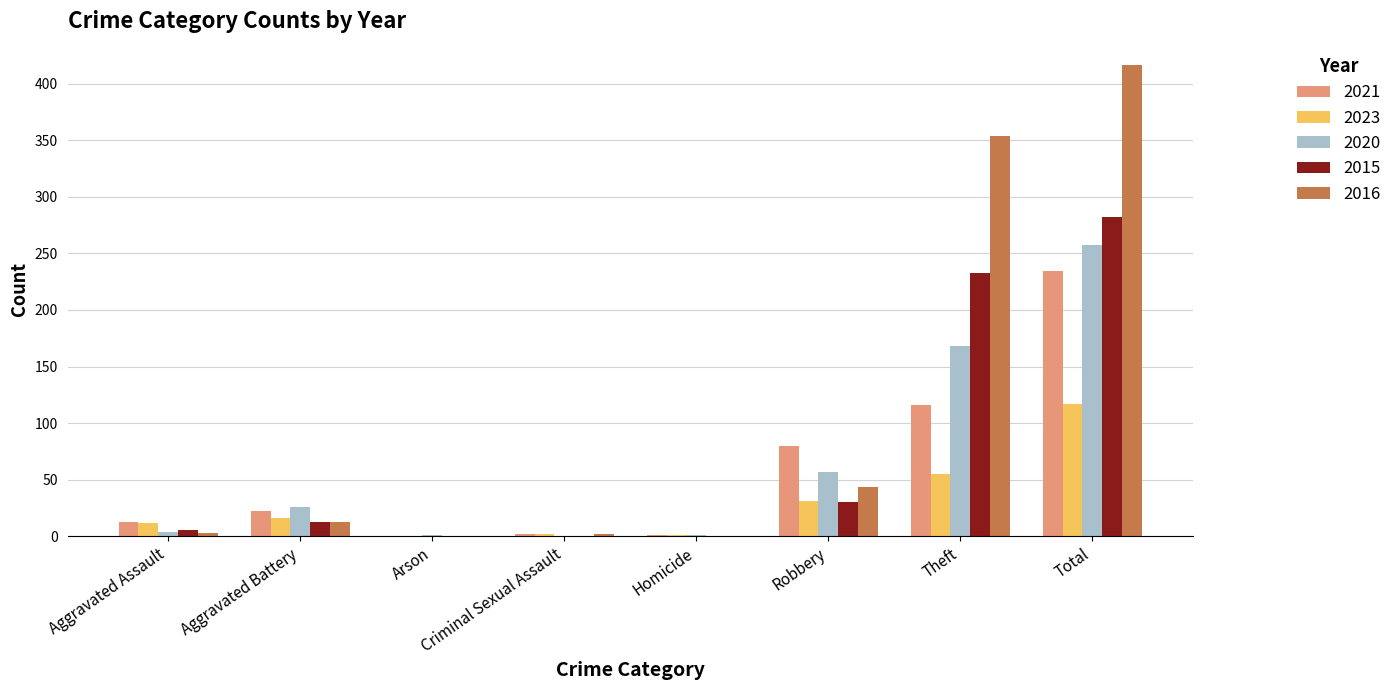

At which label is 2015 closest to 141?

Theft